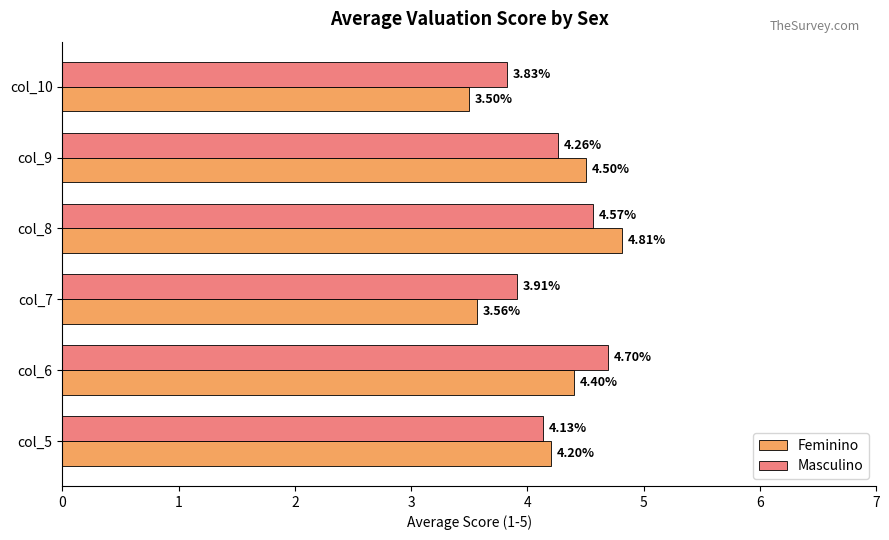

How many distinct data groups are displayed?

2